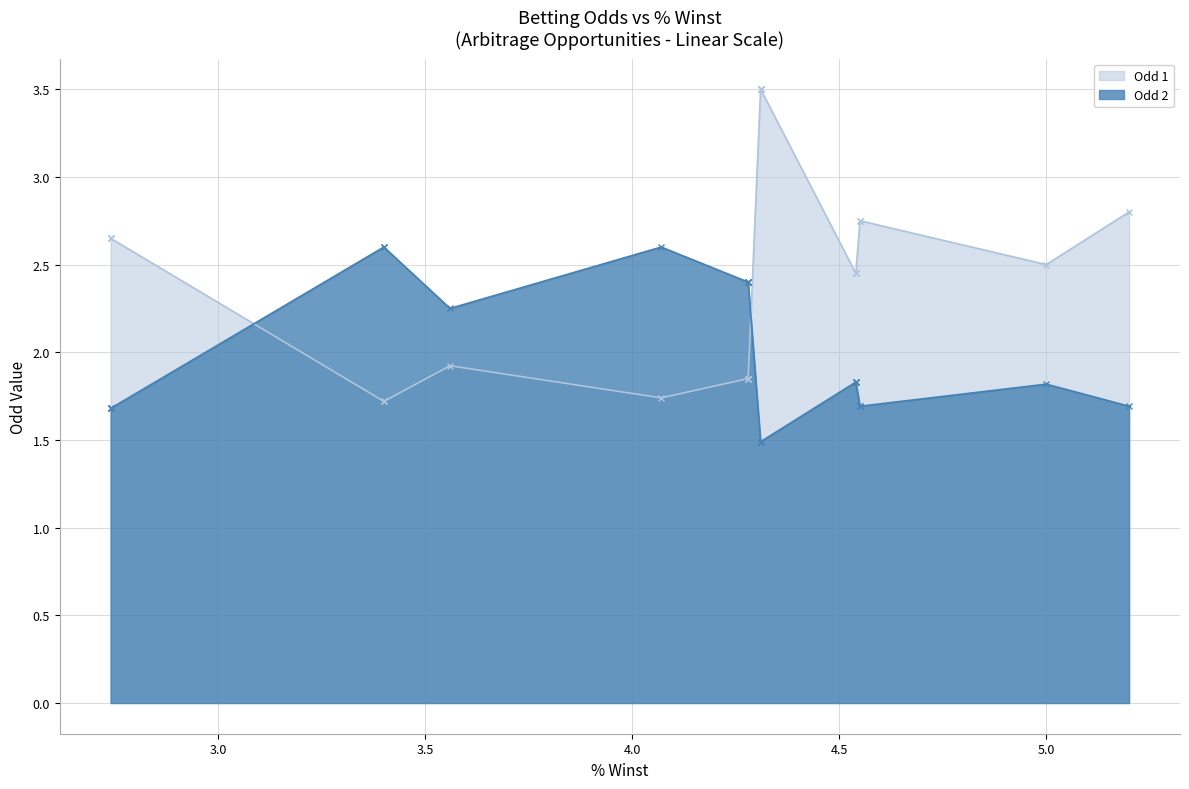

List the series in order of their overall mean, highest first.

Odd 1, Odd 2